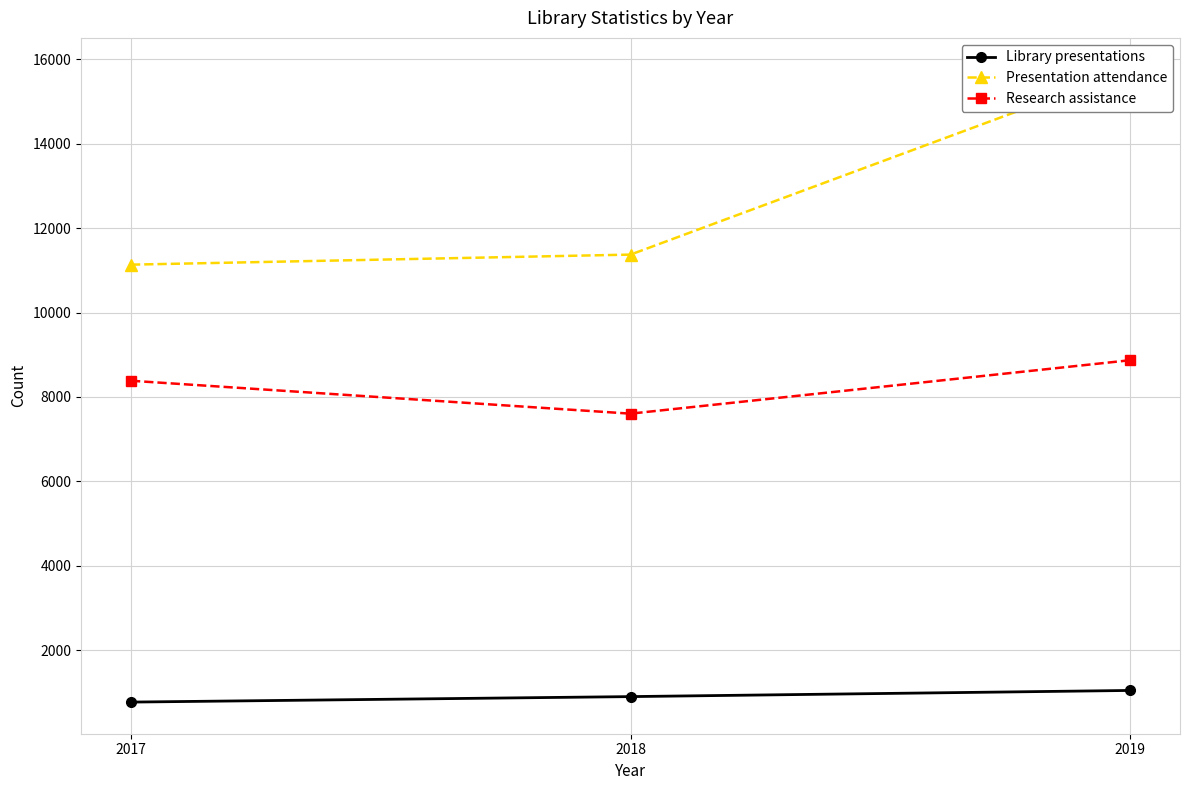

At which category is the sum across all series the highest?

2019